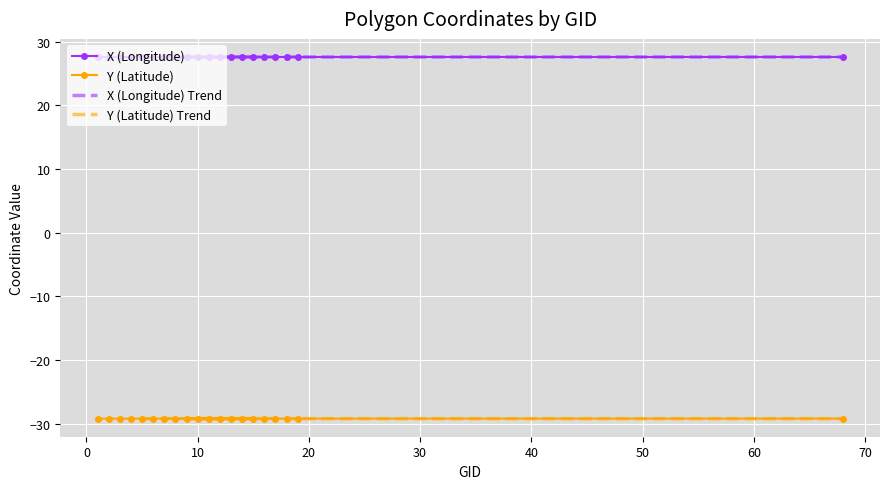

What is the maximum value for Y (Latitude)?

-29.2